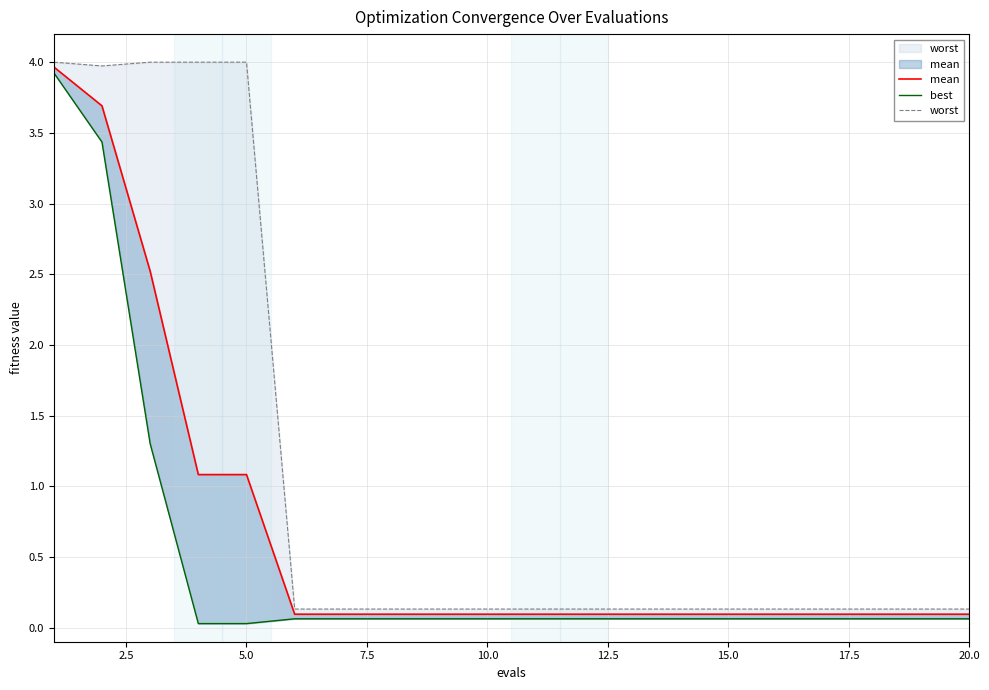

What is the difference between the maximum and minimum values in the best series?

3.9